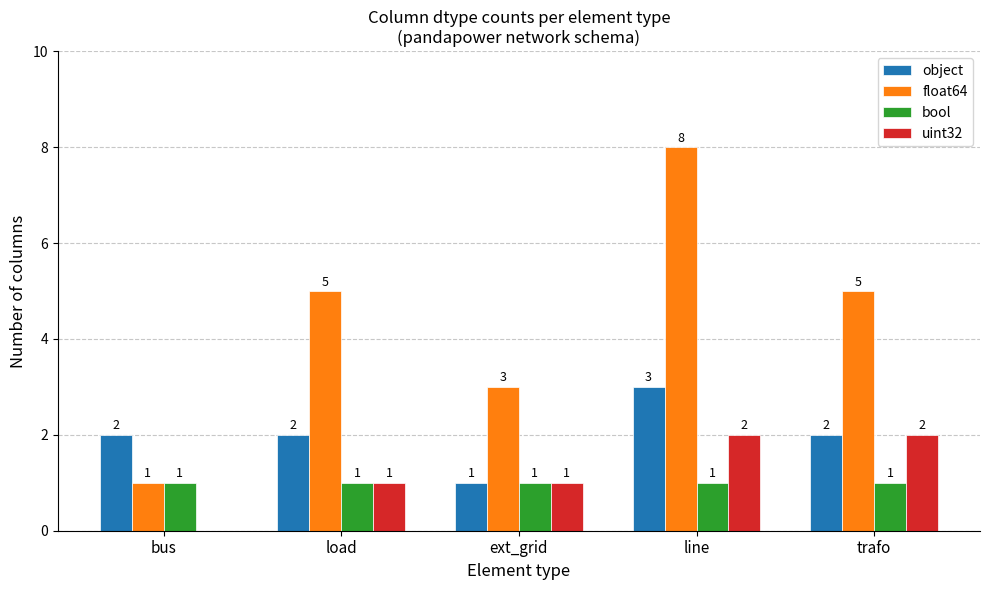

True or false: object has a value of 1 at trafo.

False